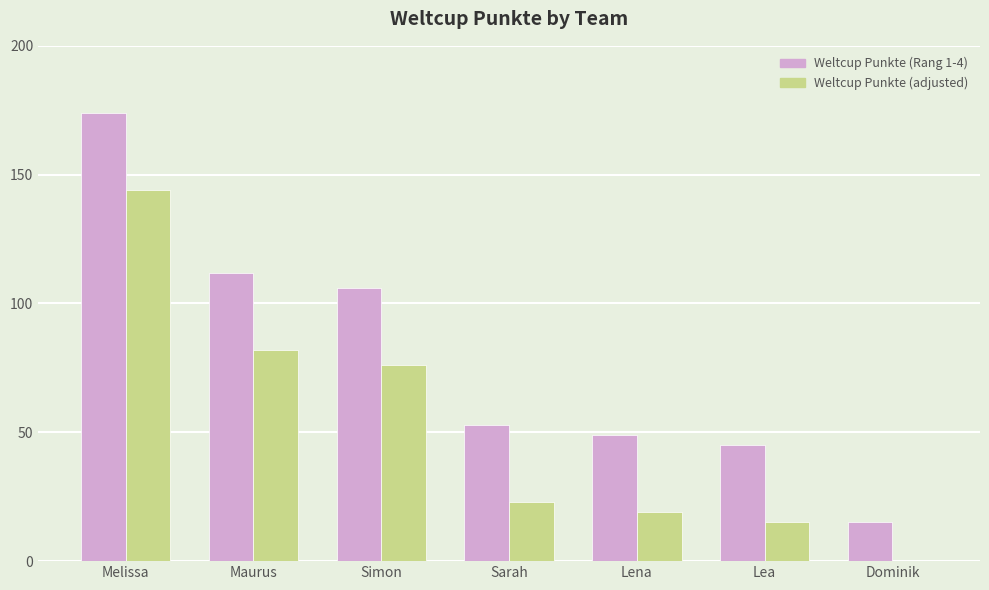

Read the Weltcup Punkte (adjusted) value at Sarah.

23